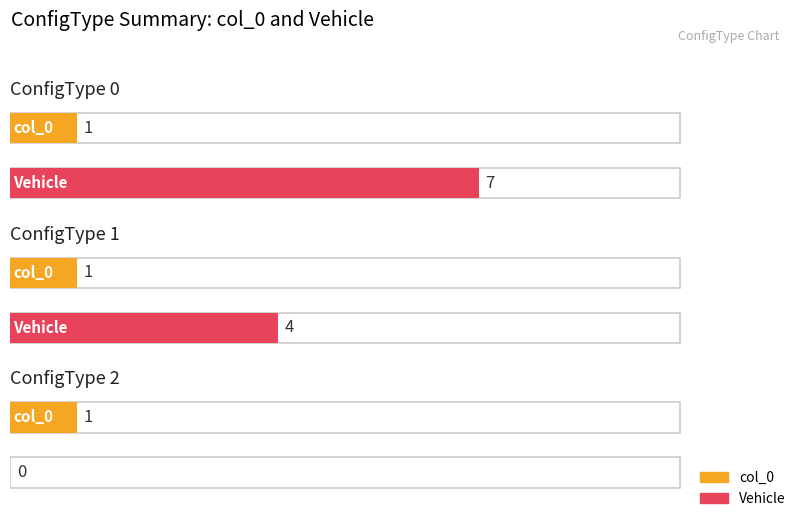

How many groups of bars are there?

3